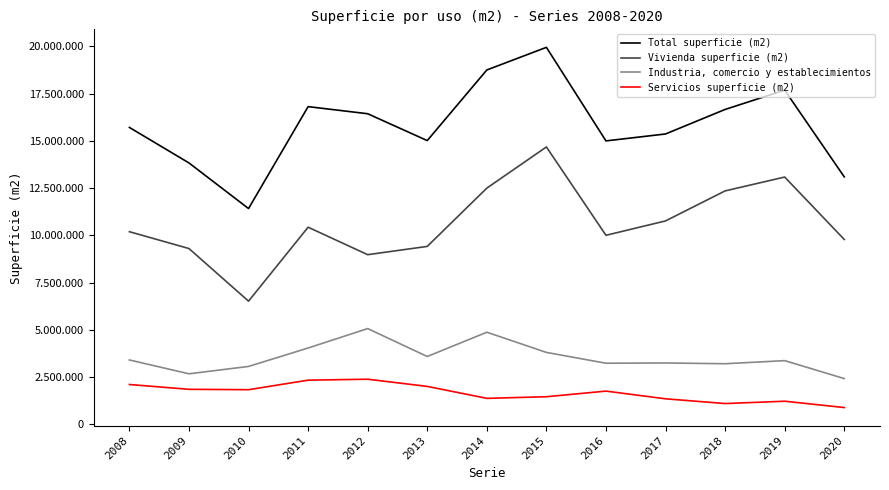

Which series has the largest total across all categories?

Total superficie (m2)